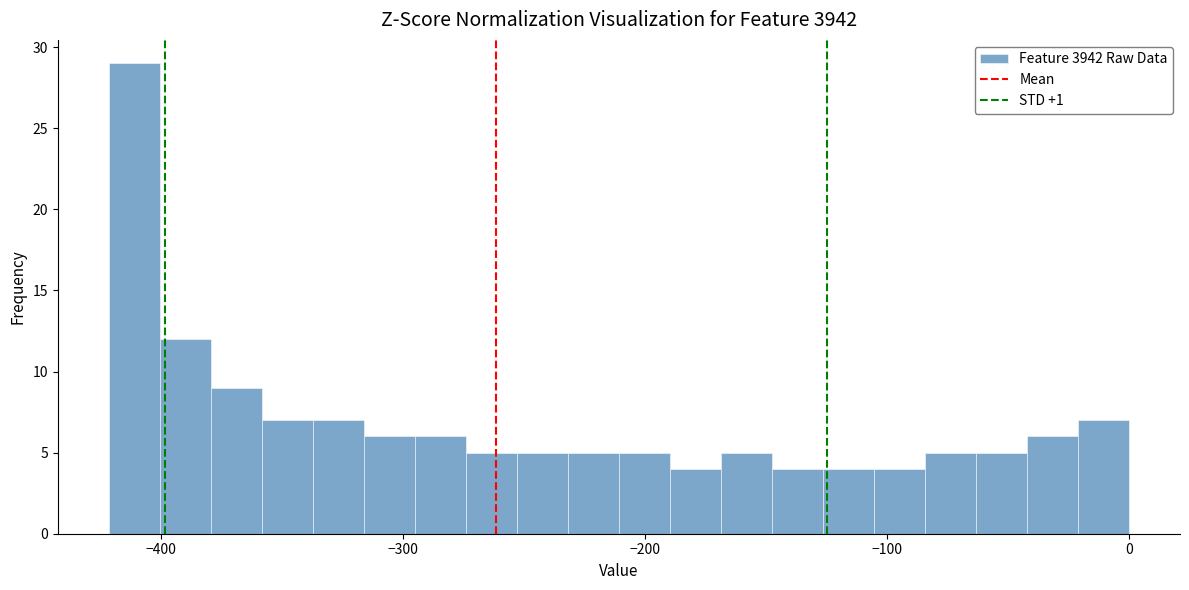

Read against the x-axis, roughly where is the centre of the tallest bar?

-410